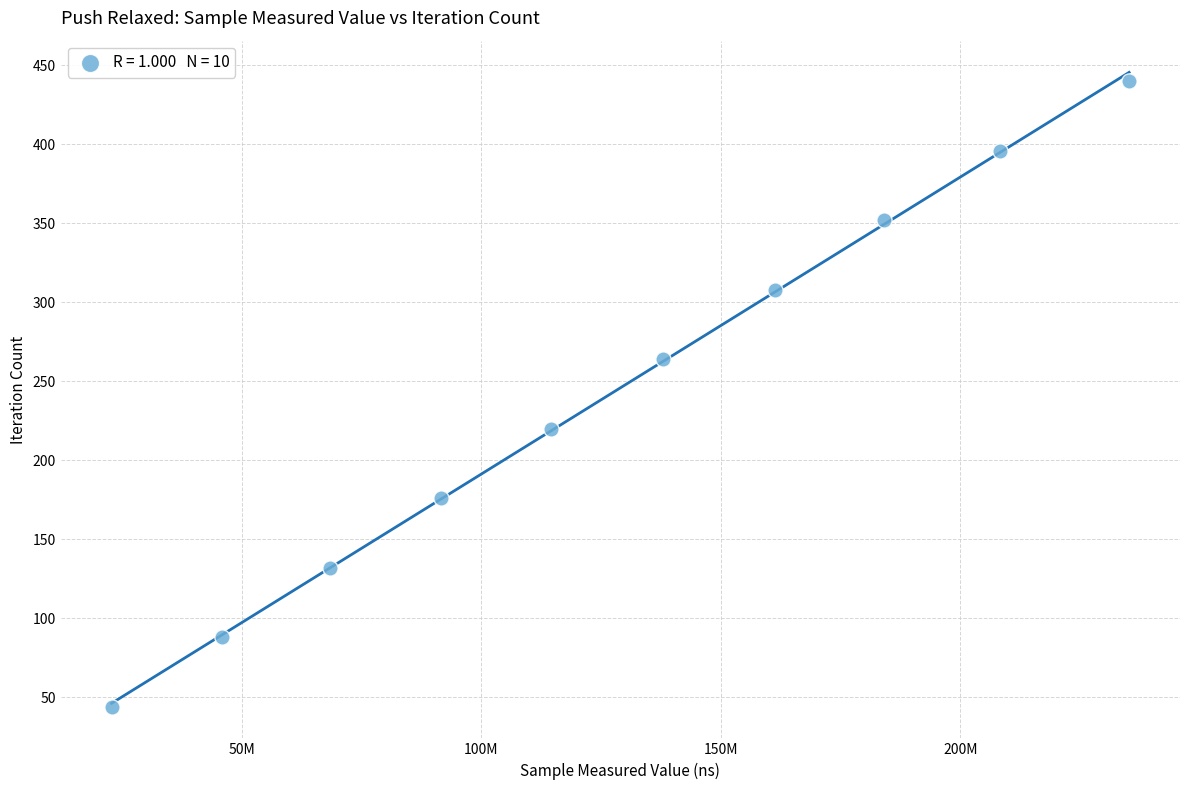

What is the average Y value?

242